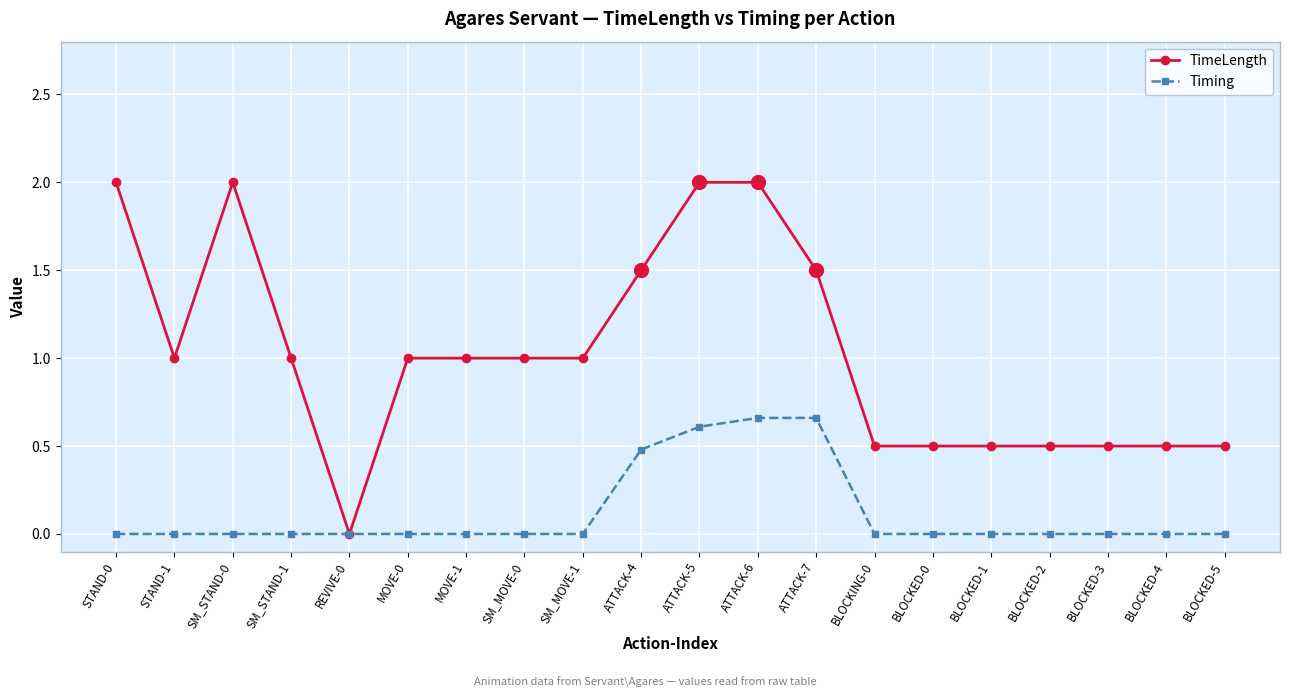

True or false: TimeLength and Timing intersect in this chart.

False